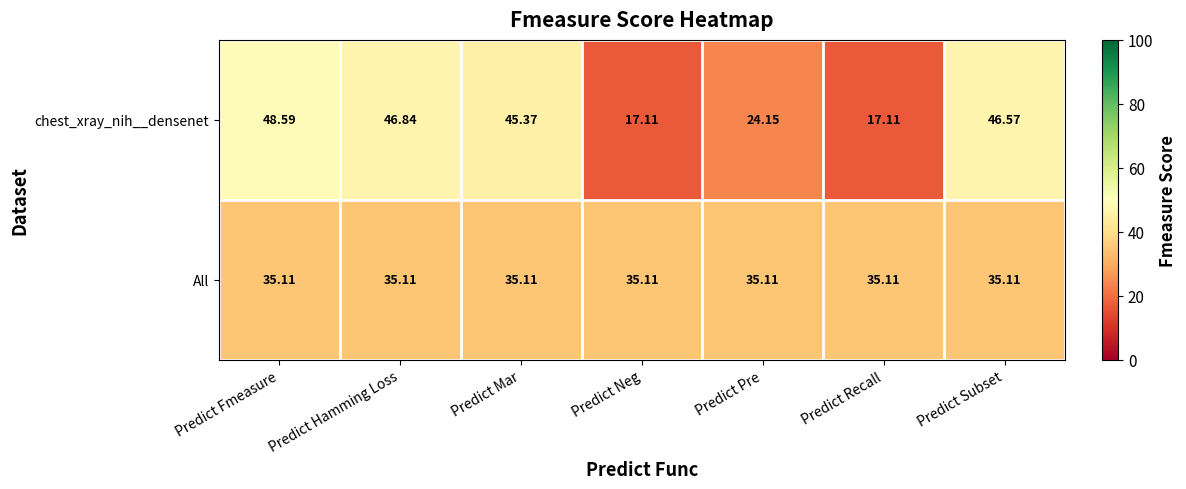

At which category does the chart reach its peak across all series?

Predict Fmeasure